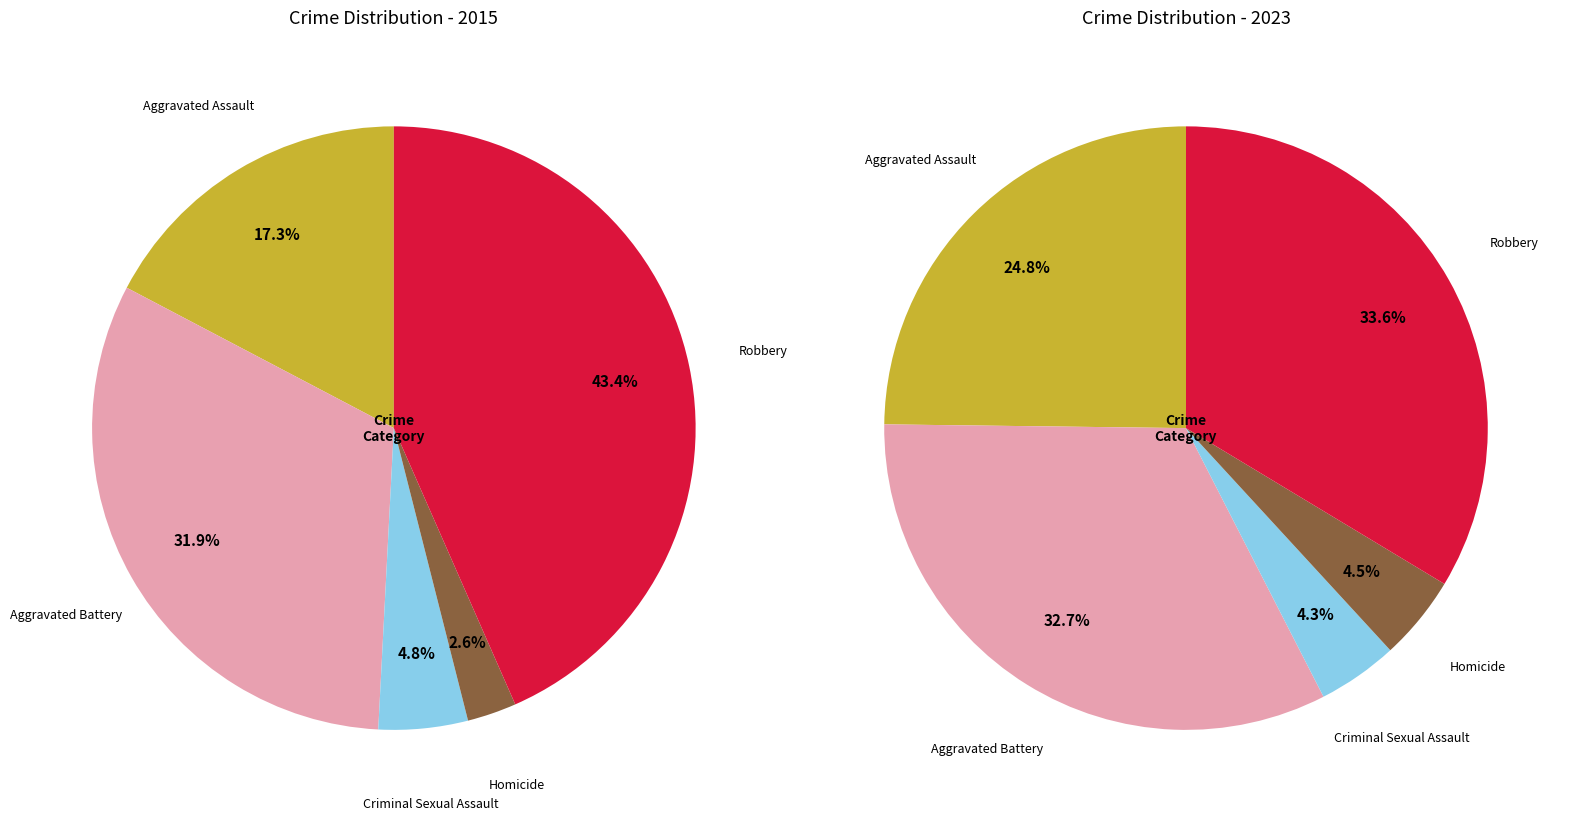

At Robbery, list the series in order from largest to smallest.

2015, 2023